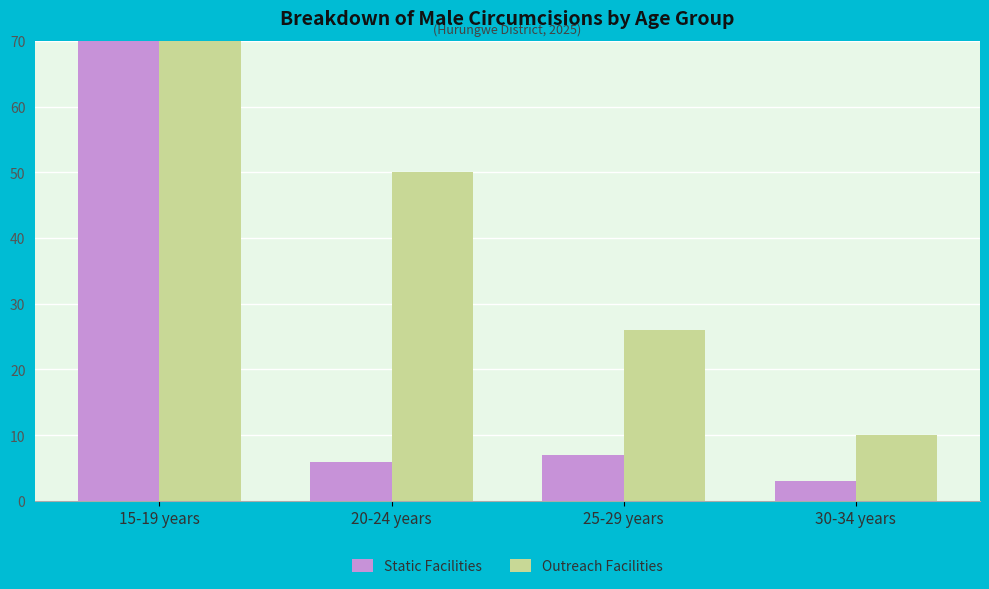

True or false: Static Facilities has a value of 7 at 25-29 years.

True